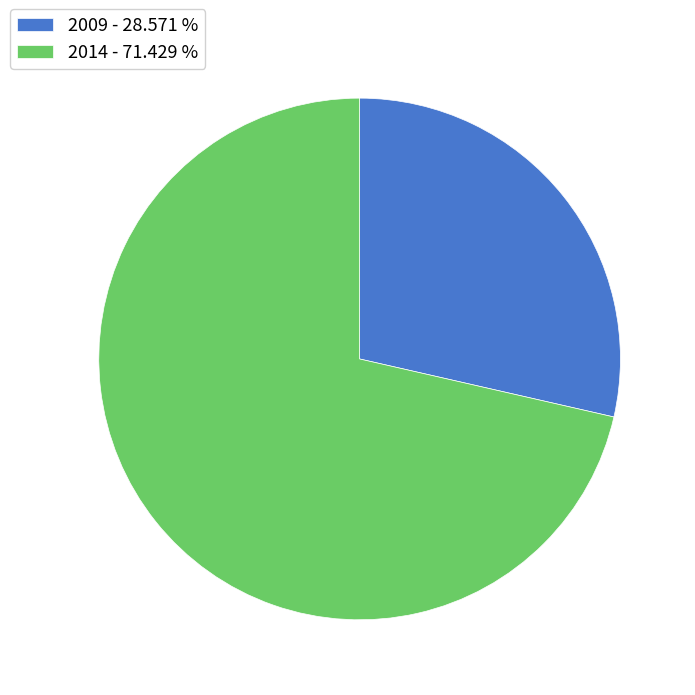

The 2014 slice represents 78% of the pie. True or false?

False